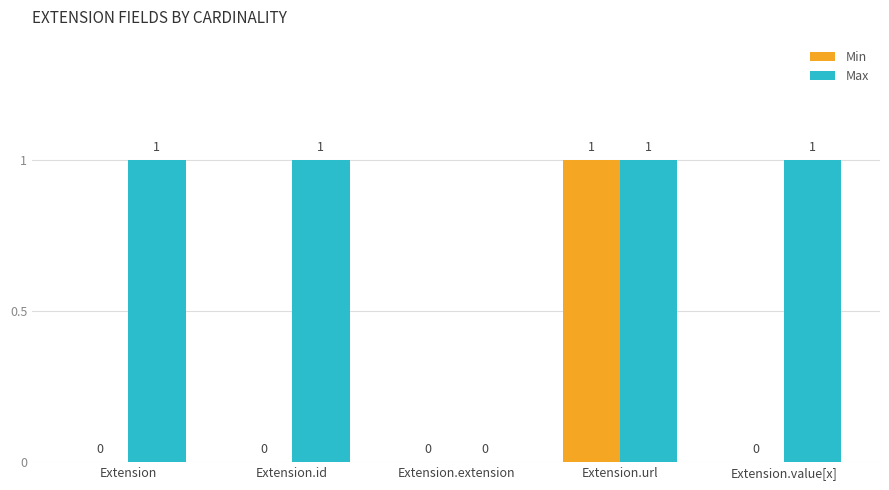

At which category is the sum across all series the highest?

Extension.url